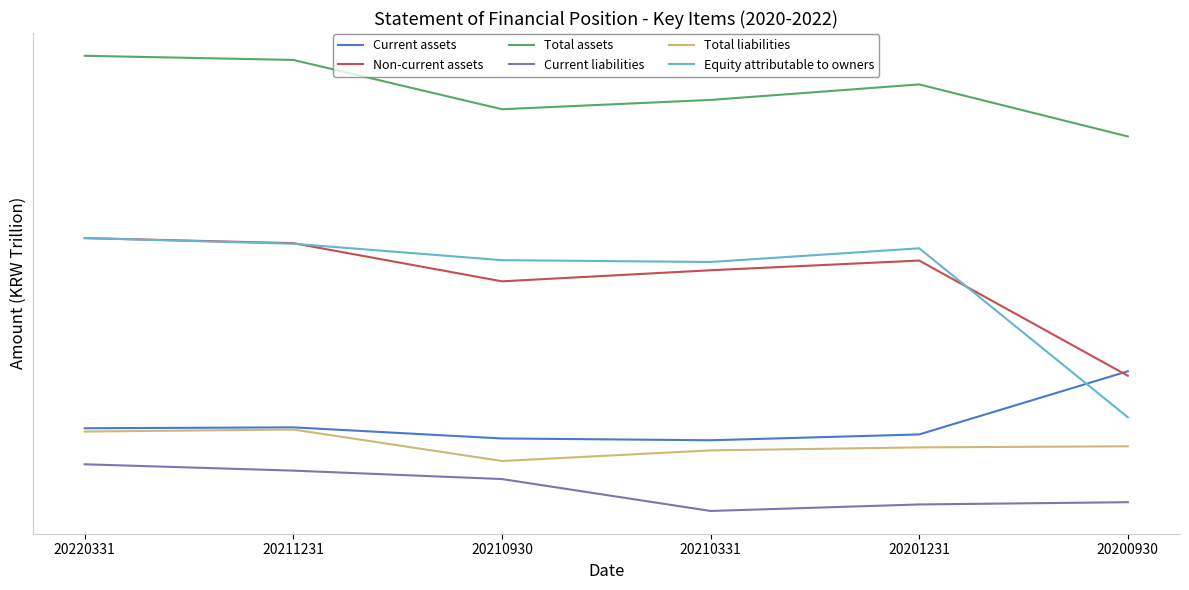

What is the difference between the maximum and minimum values in the Equity attributable to owners series?

0.1